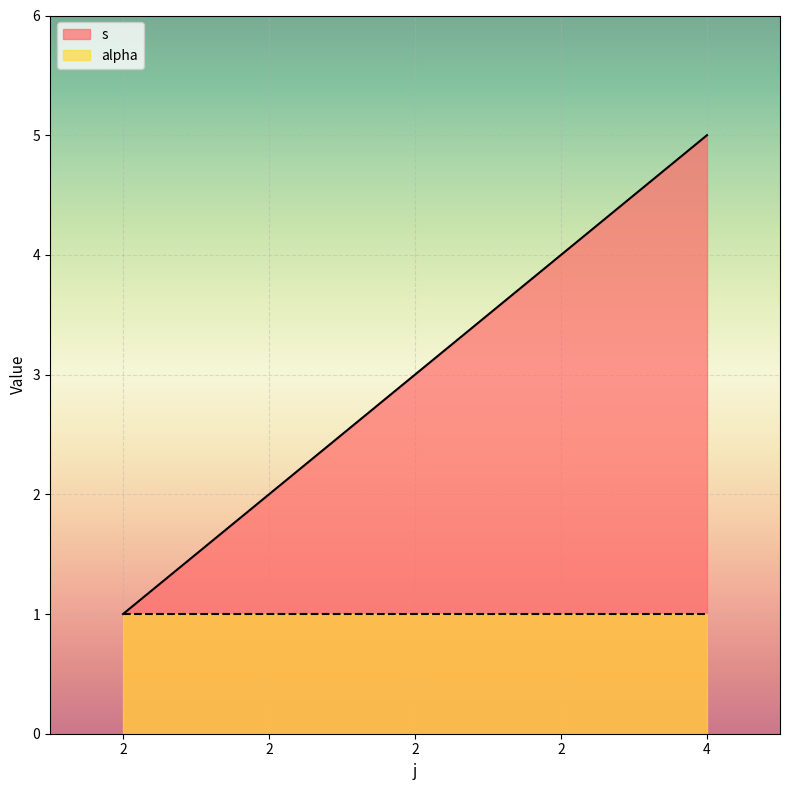

At which category does the chart reach its peak across all series?

4